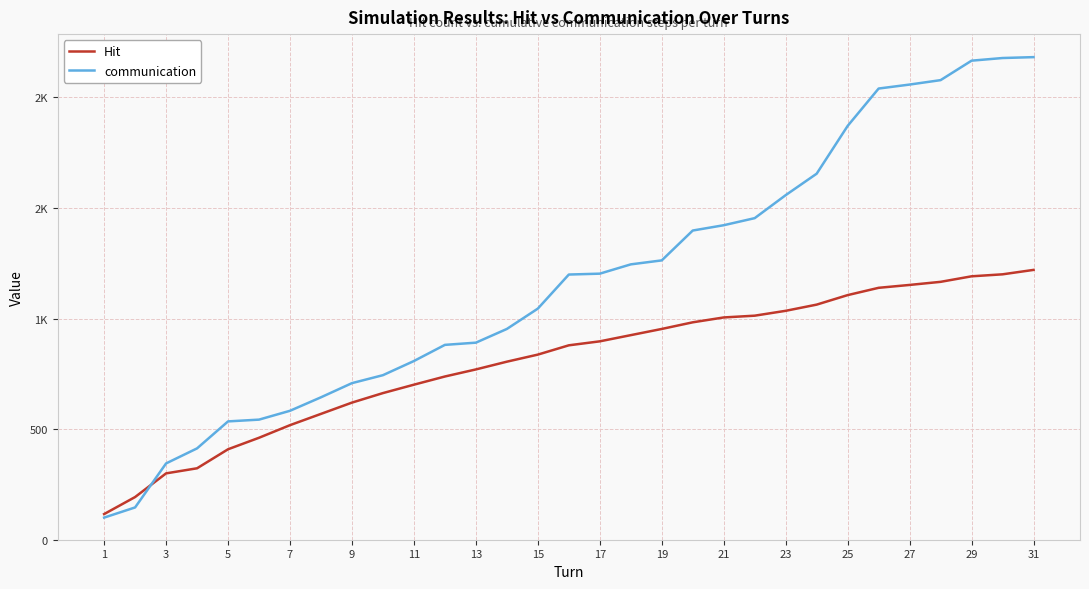

What are all the series names shown in the legend?

Hit, communication